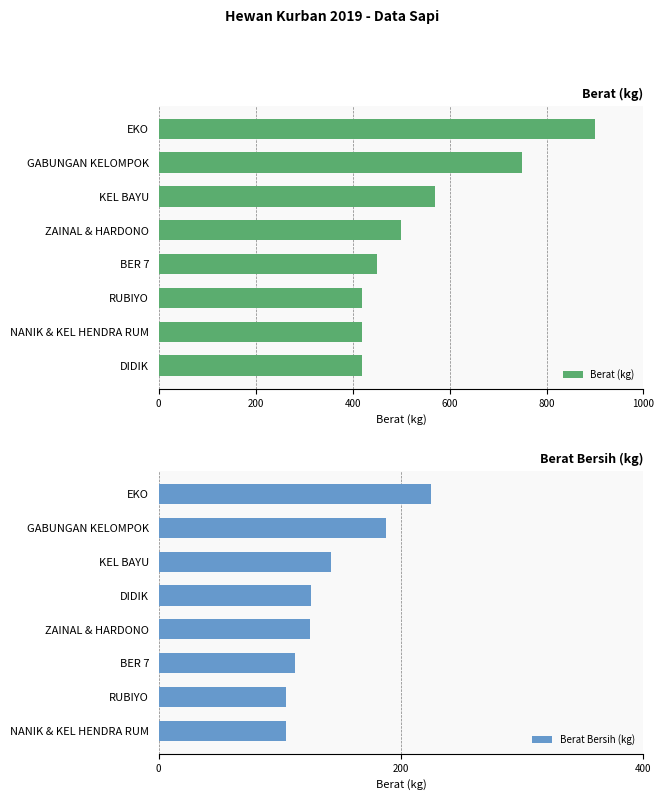

True or false: Berat Bersih (kg) has a value of 142.5 at KEL BAYU.

True